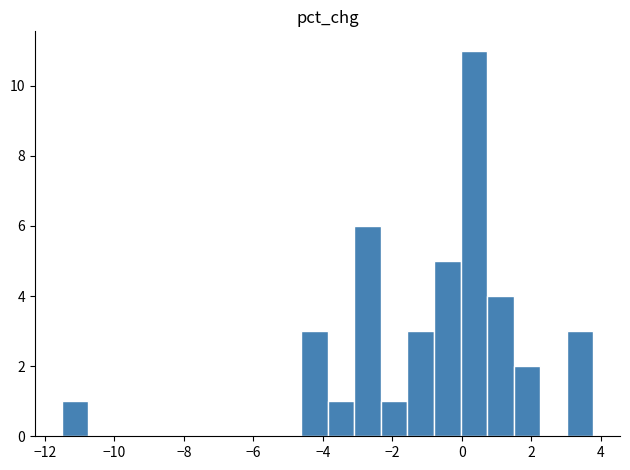

Around what value on the x-axis is the tallest bar? Give the approximate position of its centre, as read against the axis.

0.4